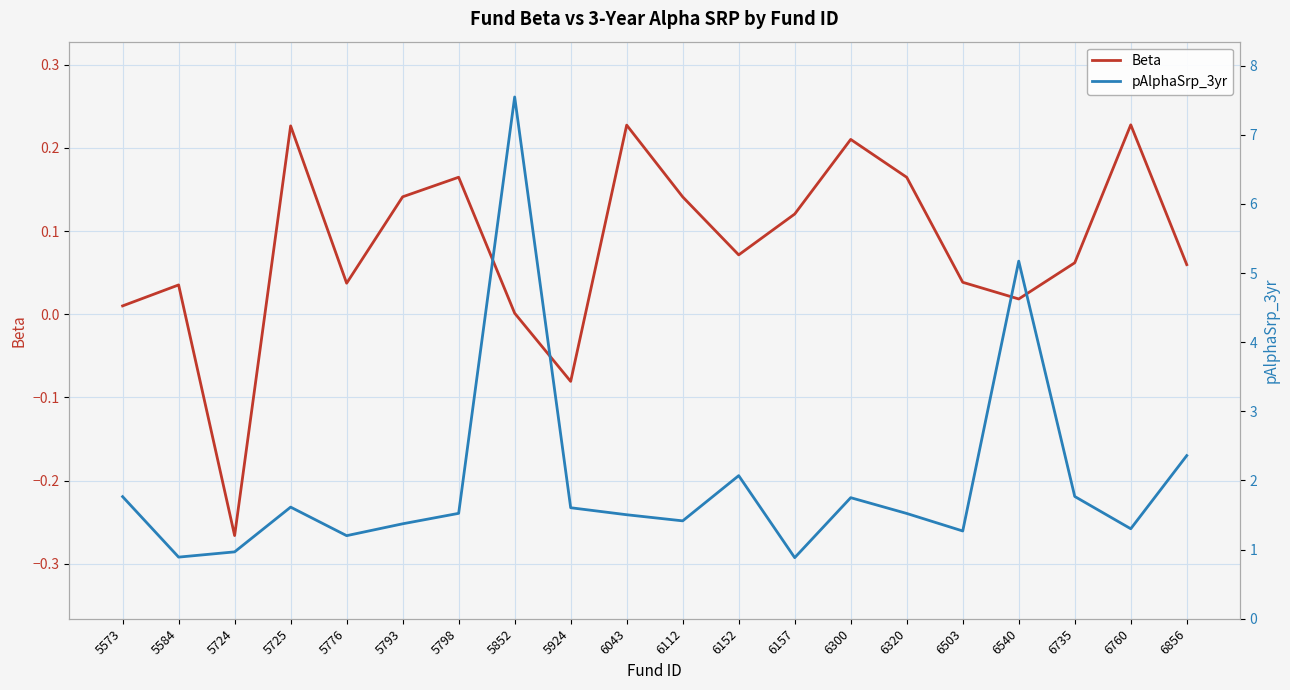

At which label does Beta reach its minimum?

5724